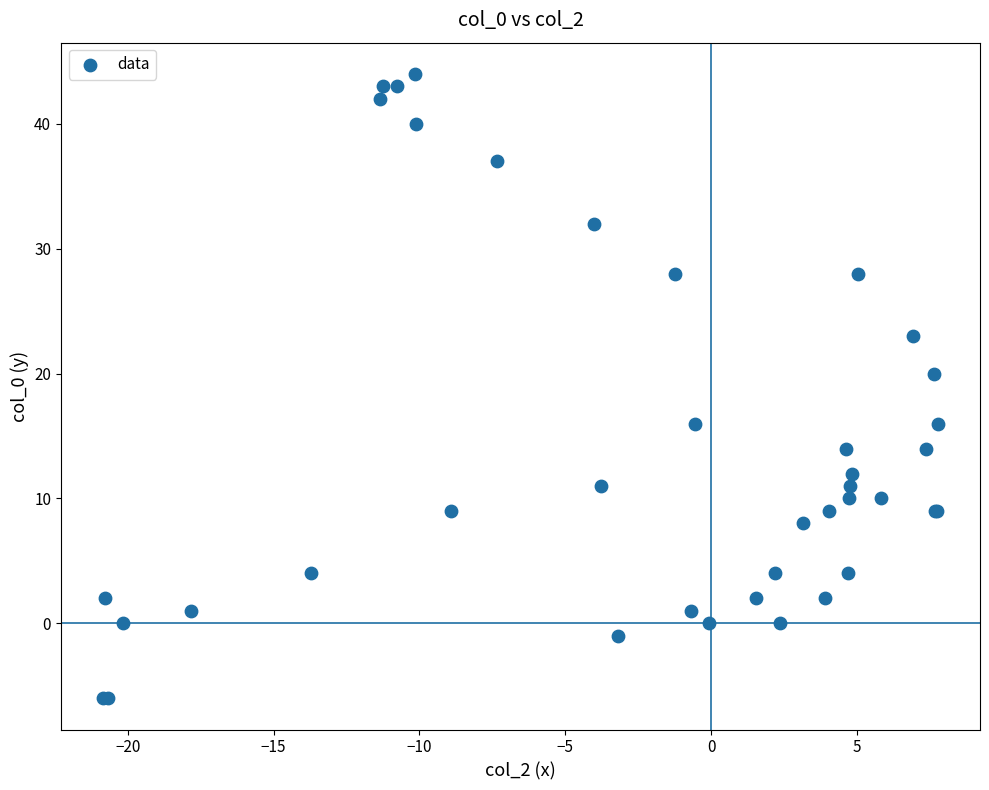

What Y value in the scatter plot is closest to 19?

20